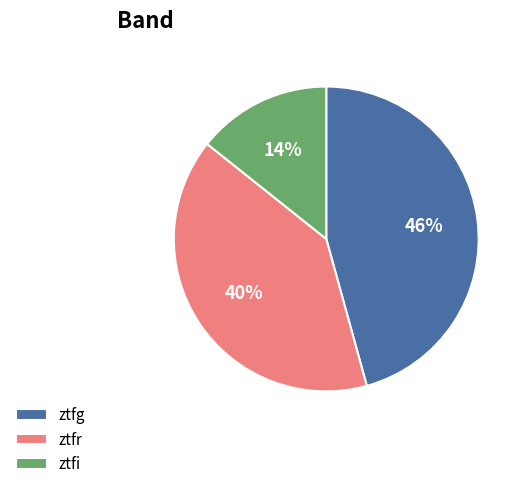

Approximately how many times larger is the value at ztfi compared to ztfg?

0.3